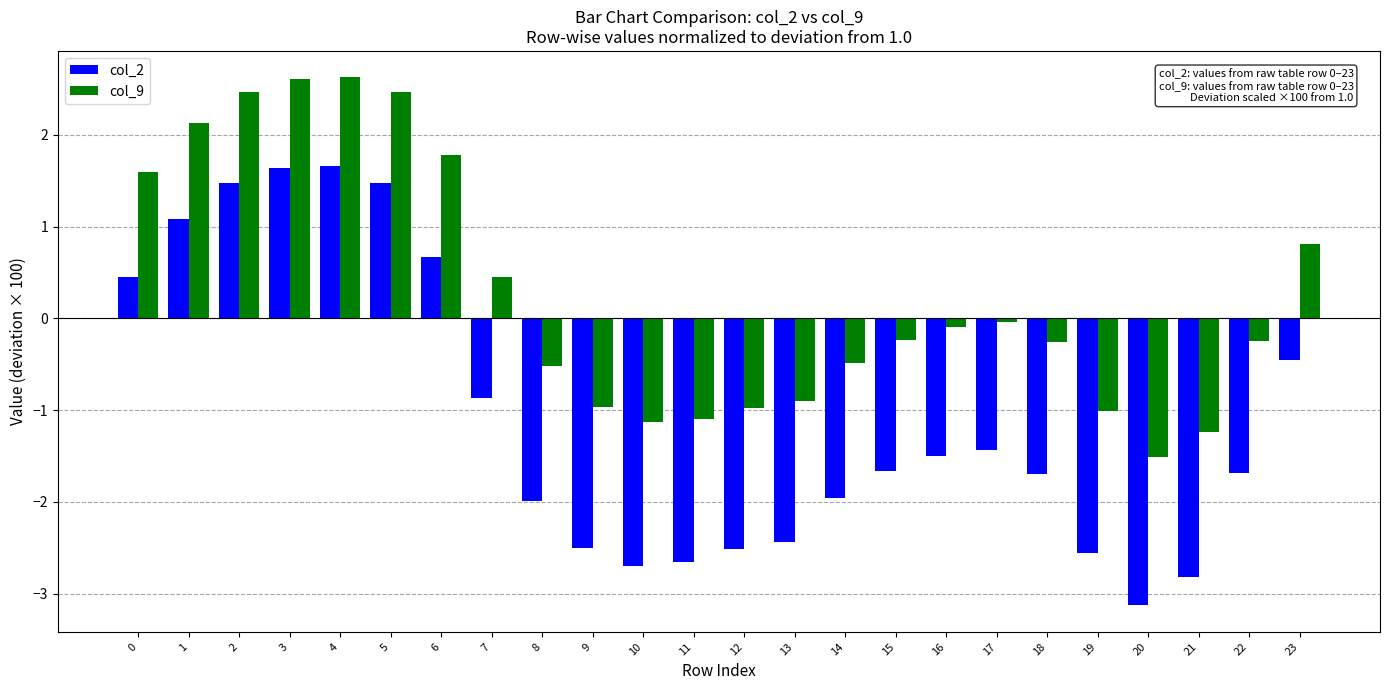

What is the difference between the col_9 values at 1 and 13?

3.0